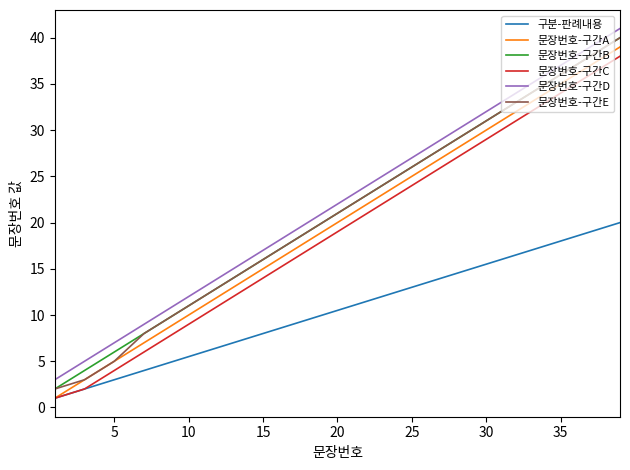

What is the highest value of the 문장번호-구간A series?

39